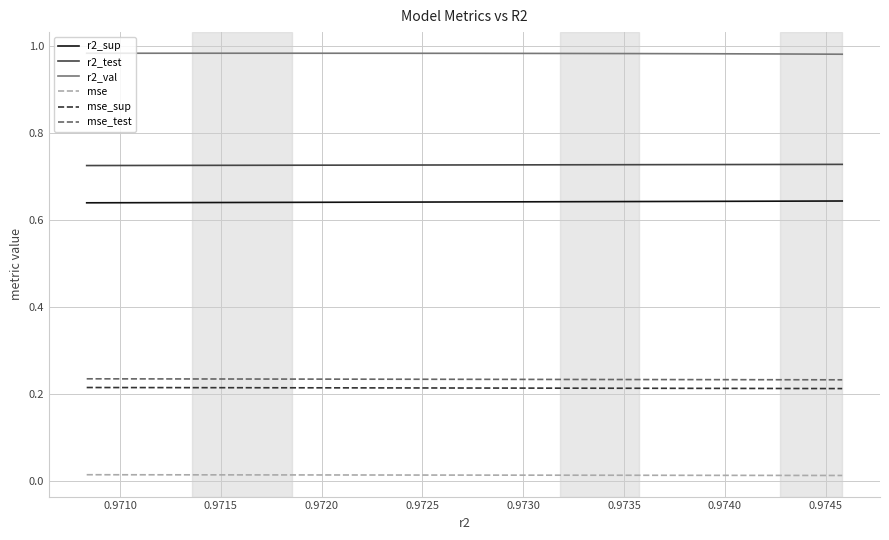

Which series has the largest total across all categories?

r2_val